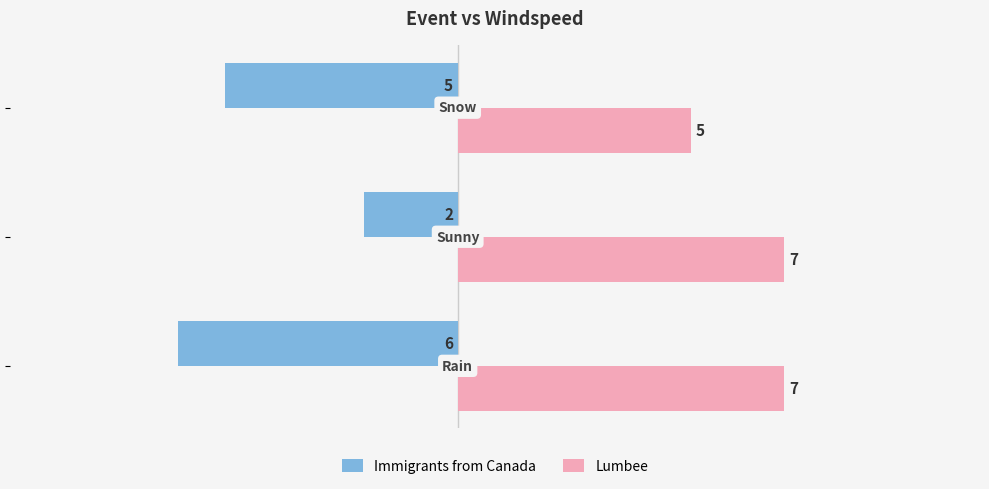

What is the minimum value shown in the chart?

-6